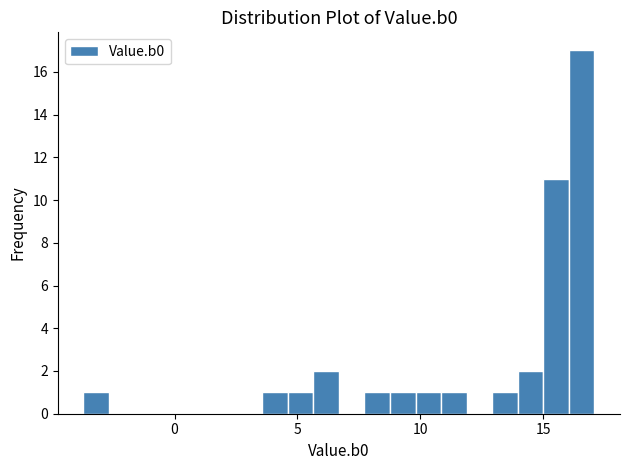

Around what value on the x-axis is the tallest bar? Give the approximate position of its centre, as read against the axis.

16.5